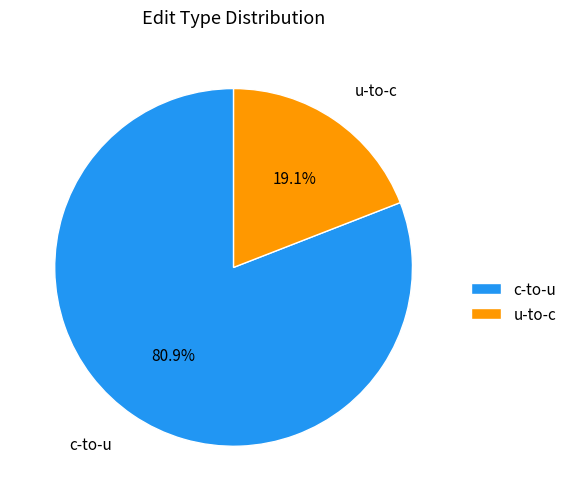

Do u-to-c and c-to-u together represent more than half of the pie?

Yes